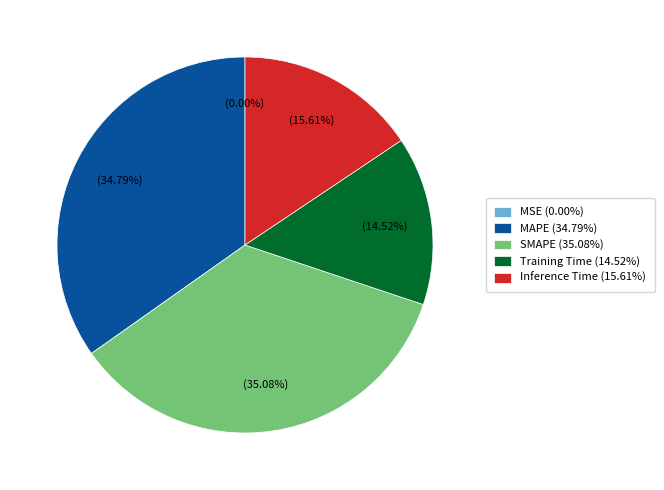

Is it true that Training Time is 15% of the pie?

True